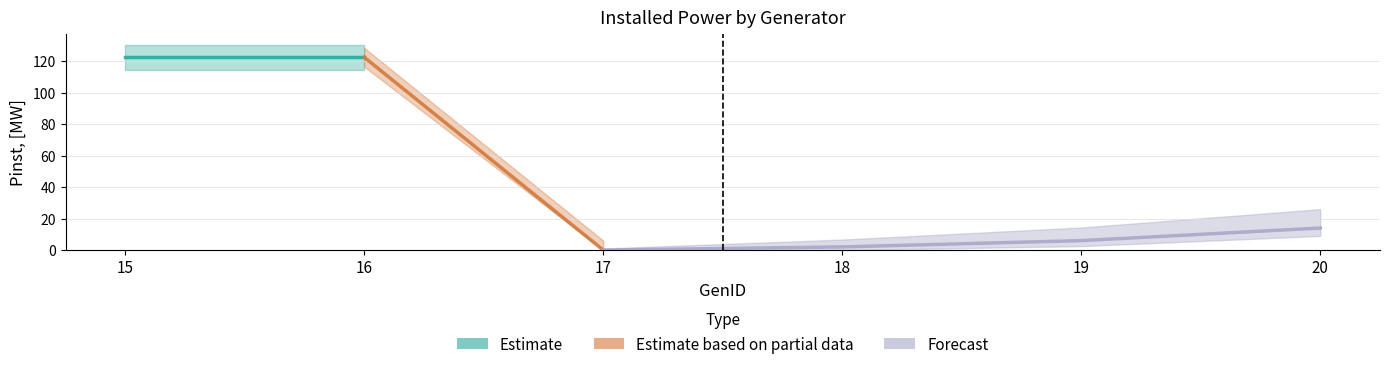

Which category has the lowest value across all series?

17